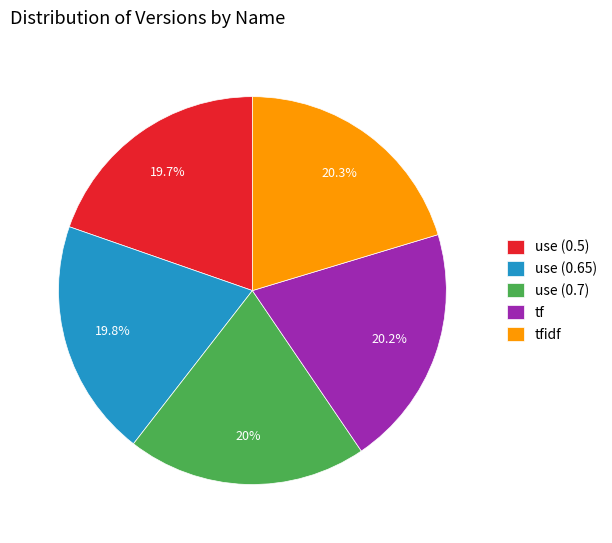

True or false: use (0.5) accounts for 29% of the total.

False